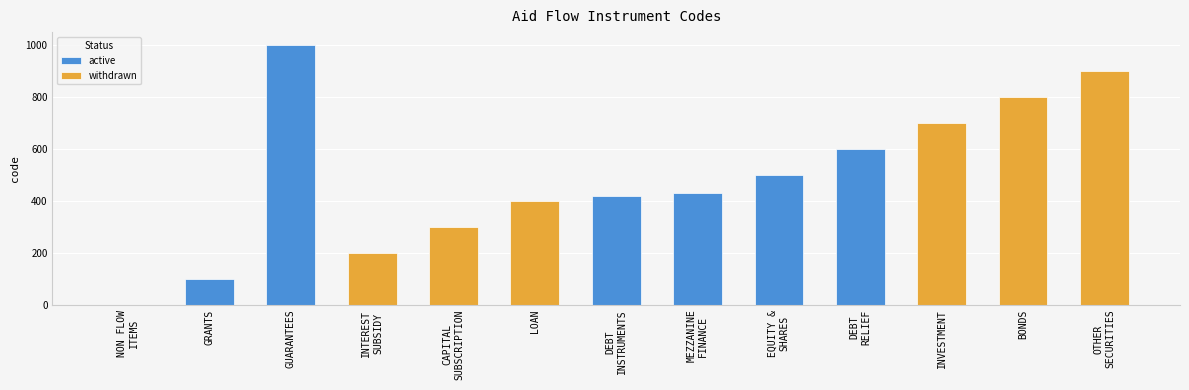

At which label does the data first exceed 430?

GUARANTEES